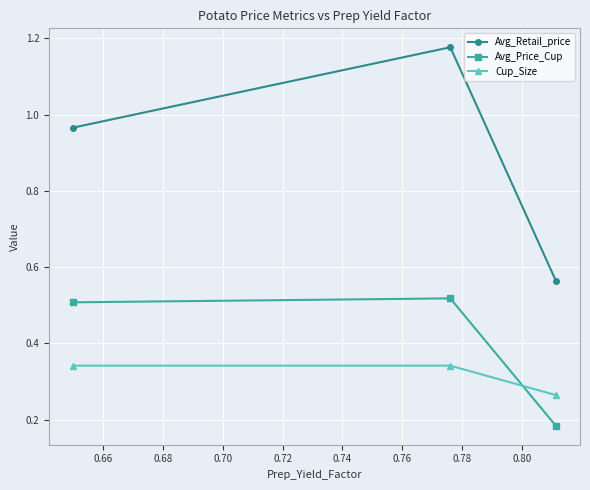

What is the maximum value for Avg_Retail_price?

1.2